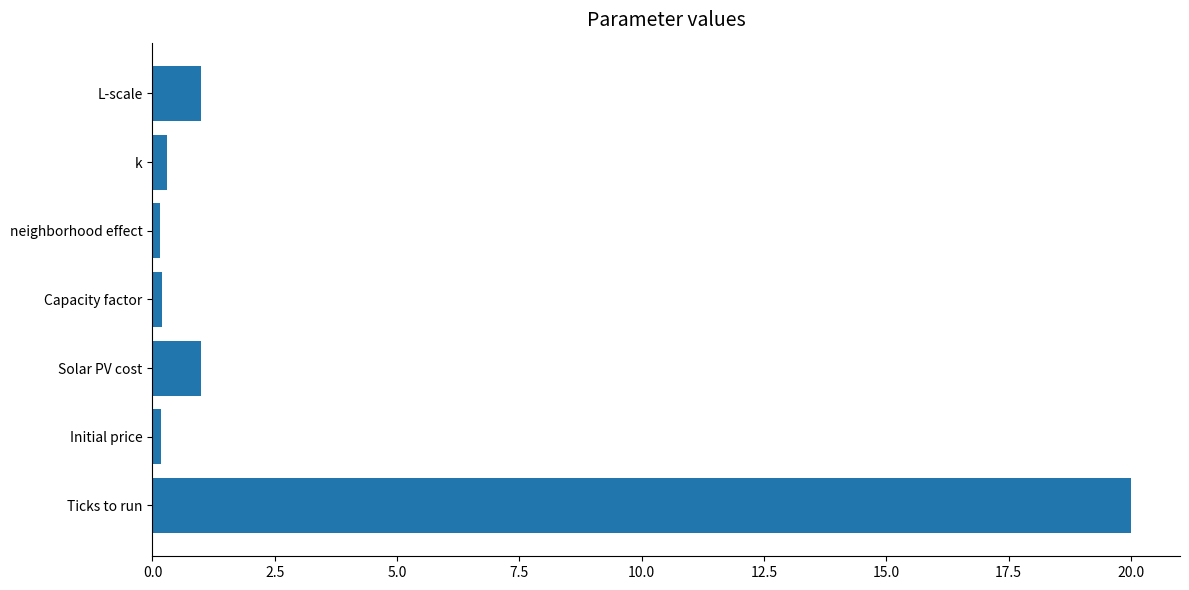

What is the average value?

3.3